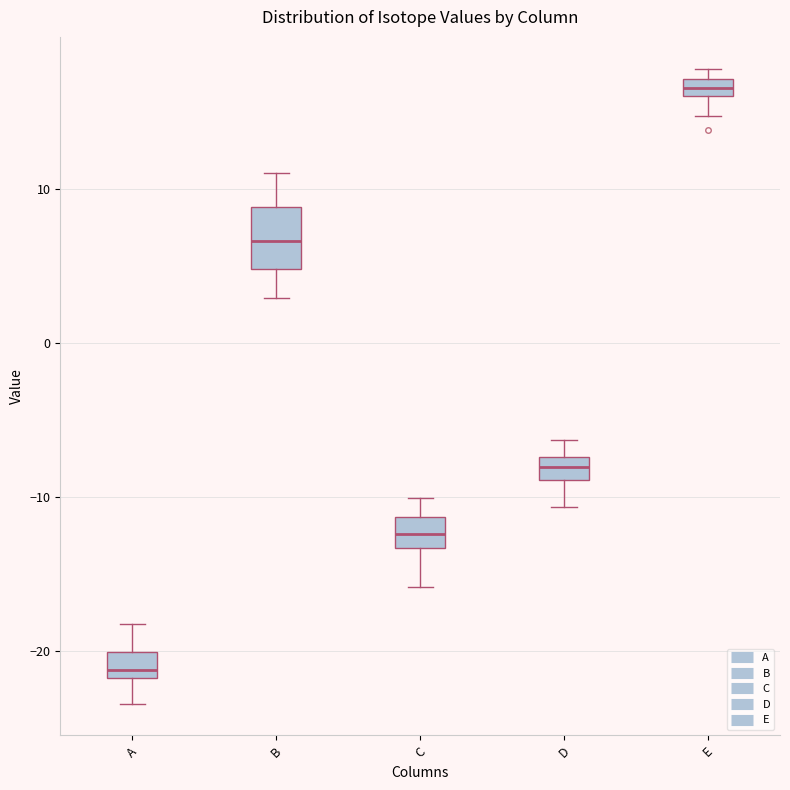

Which box is the tallest, from its lower edge to its upper edge?

B